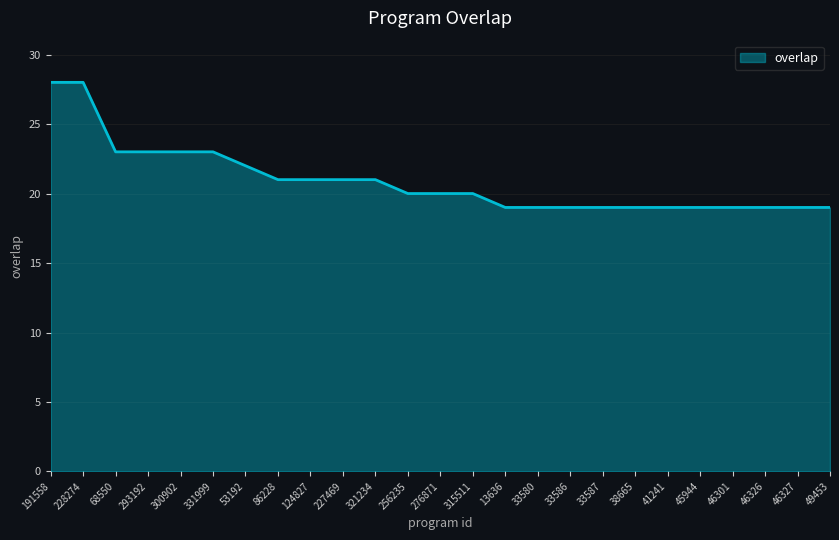

Reading right to left, transcribe all the data shown in this chart.

19	19	19	19	19	19	19	19	19	19	19	20	20	20	21	21	21	21	22	23	23	23	23	28	28